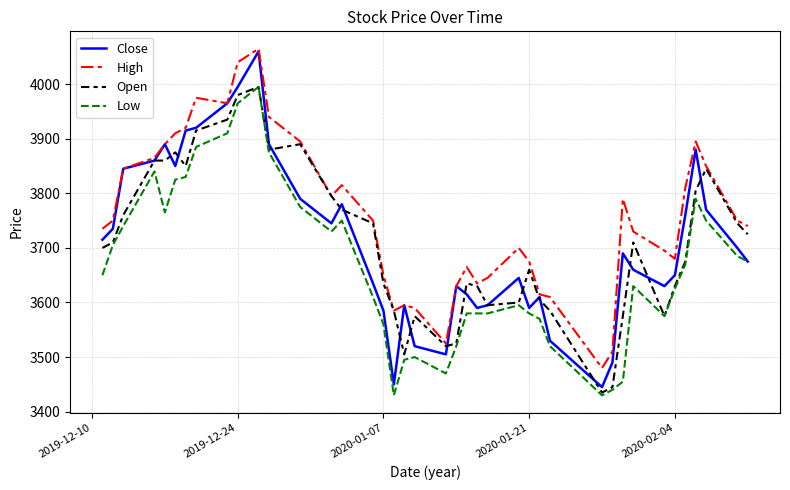

How many distinct data groups are displayed?

4